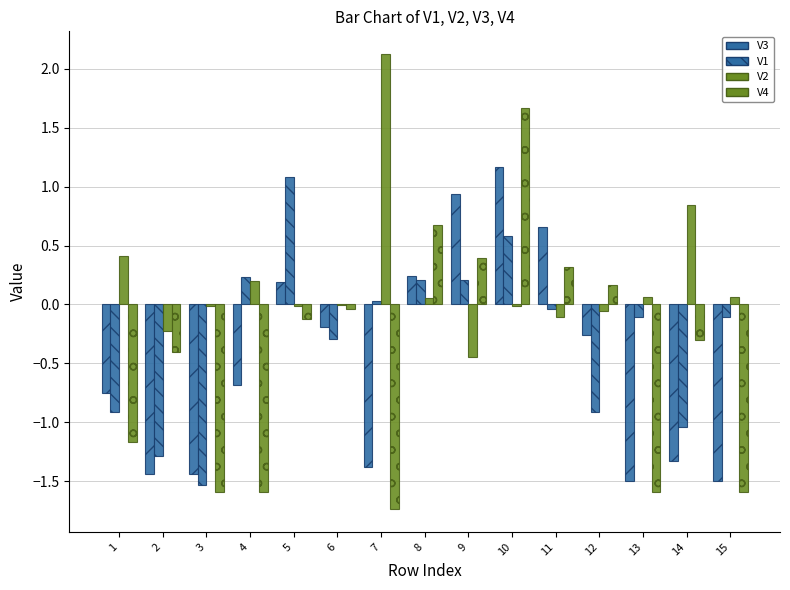

At 1, list the series in order from largest to smallest.

V2, V3, V1, V4